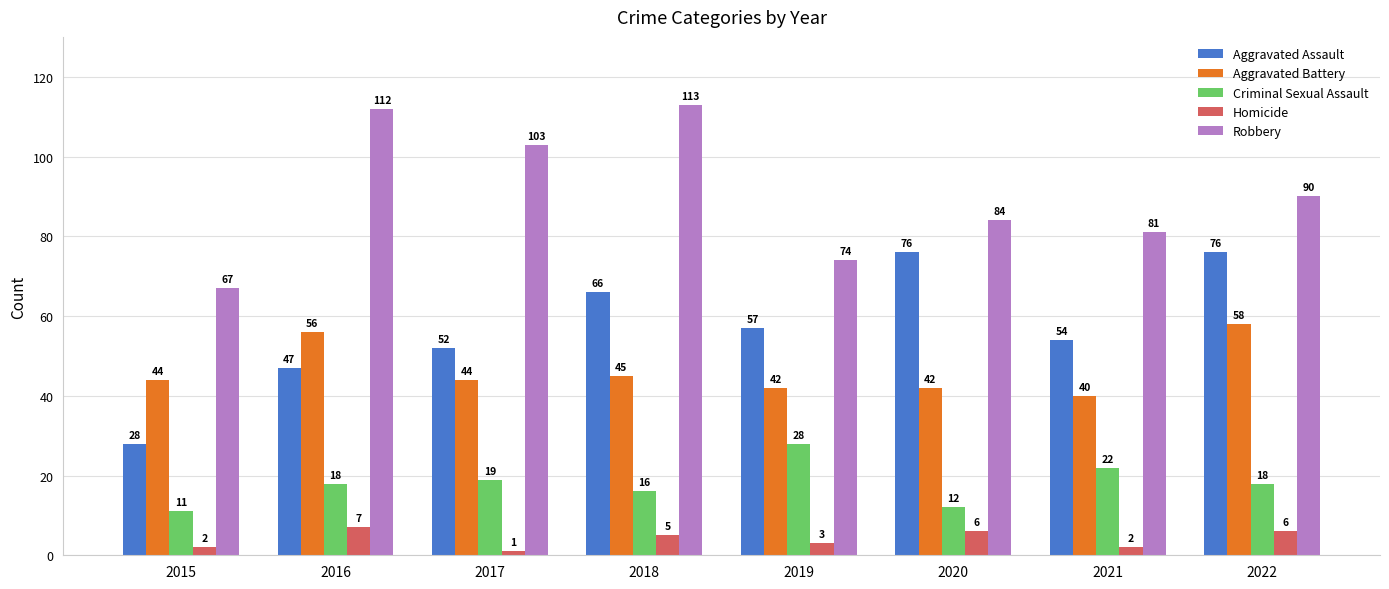

Is the value of Homicide at 2015 greater than the value of Aggravated Battery at 2017?

No